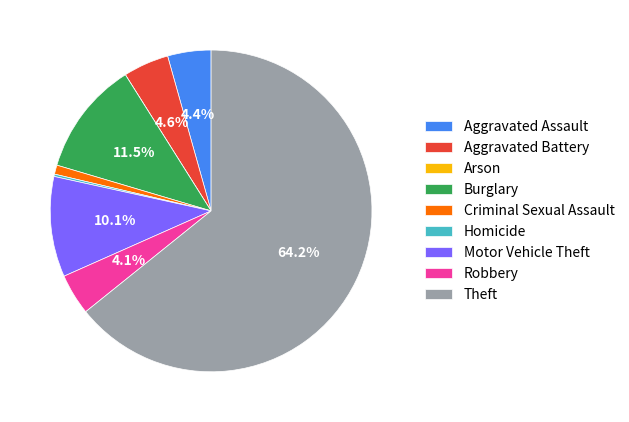

How much of the chart is everything except Theft?

35.8%